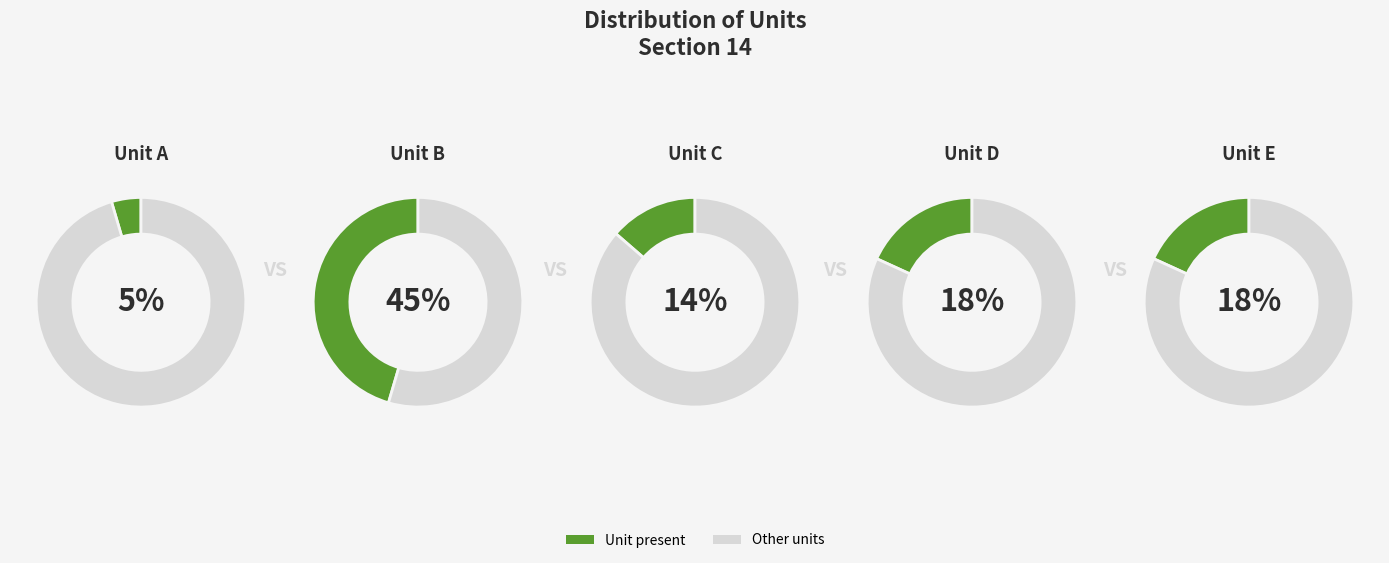

To the nearest percent, what is the difference between the A and C slice percentages?

9%